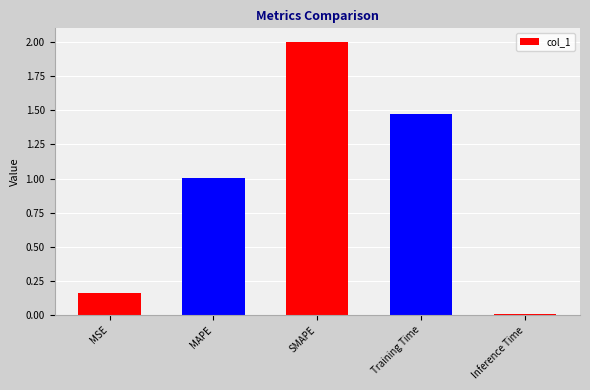

Are the bars grouped side by side (vs. stacked)?

No